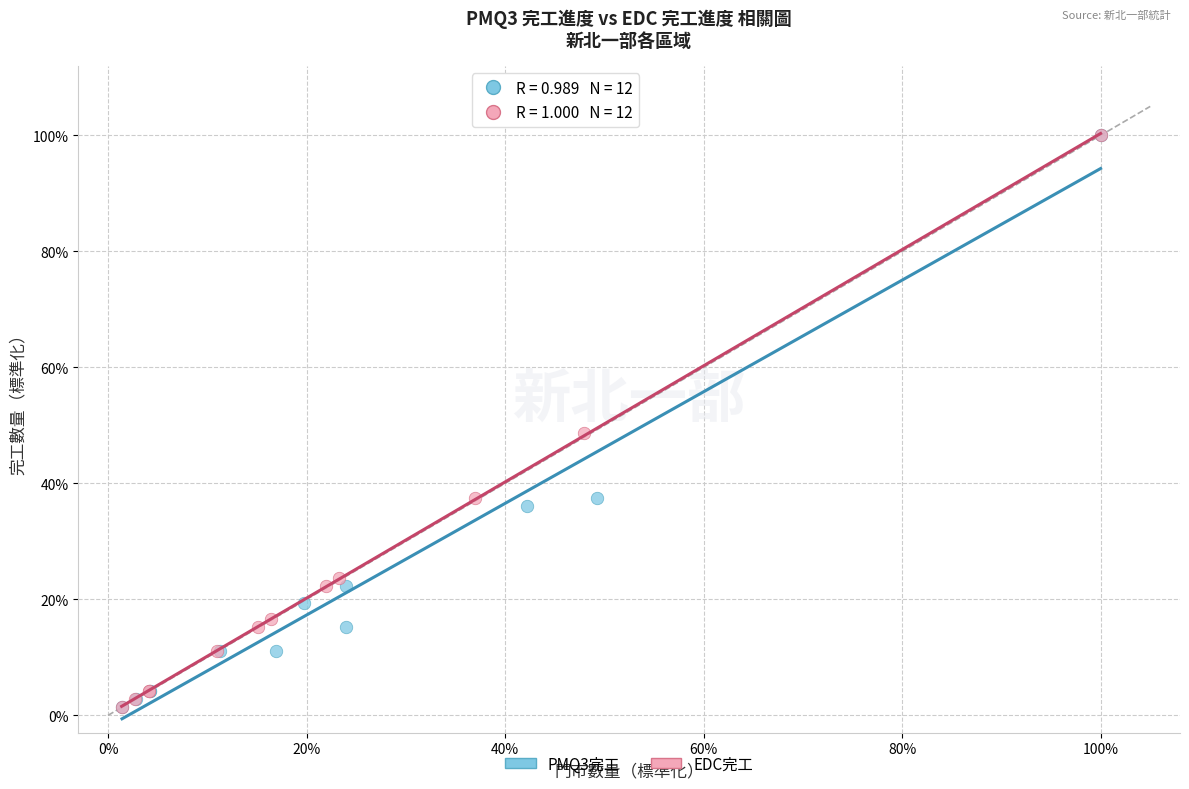

What are all the series names shown in the legend?

PMQ3完工, EDC完工